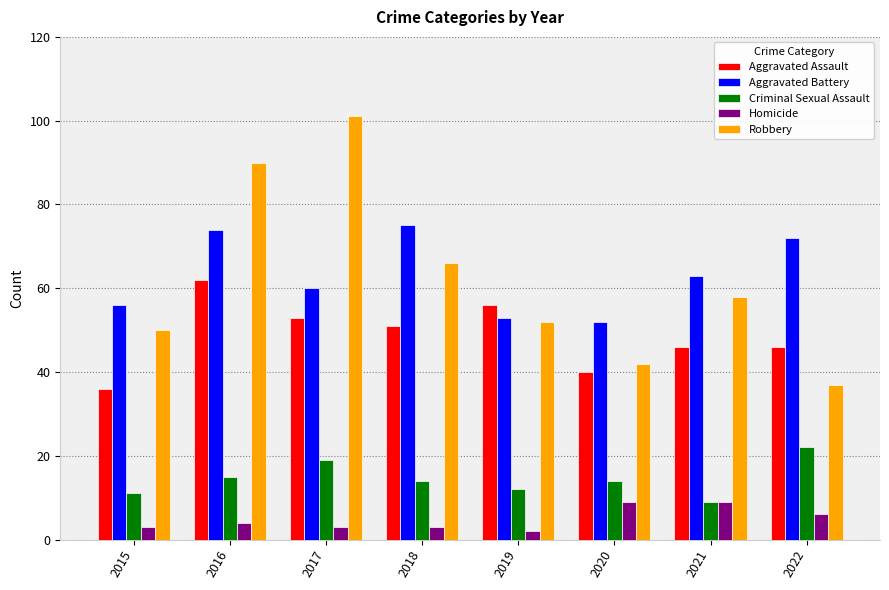

Is it true that Aggravated Battery equals 76 at 2019?

False